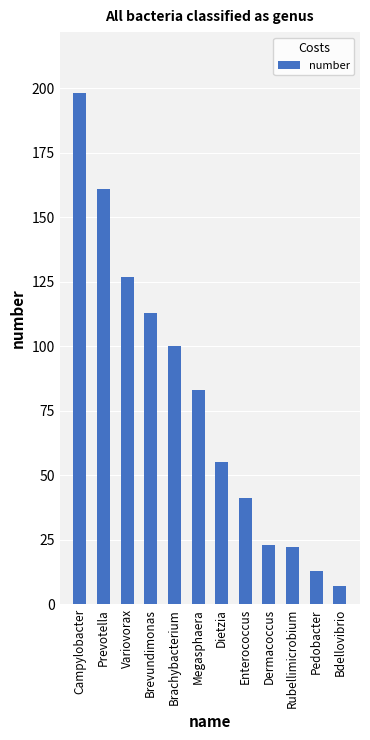

What is the label of the 8th bar from the right?

Brachybacterium